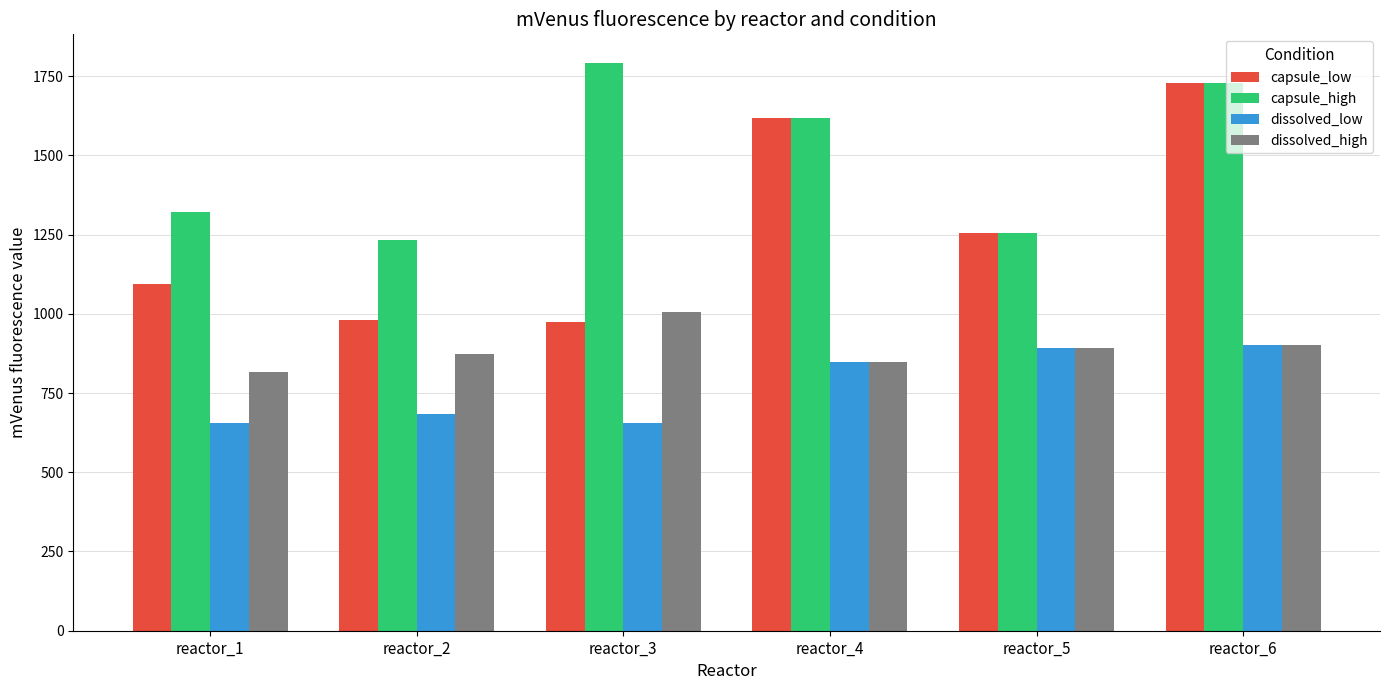

Which series has the largest range (max minus min)?

capsule_low